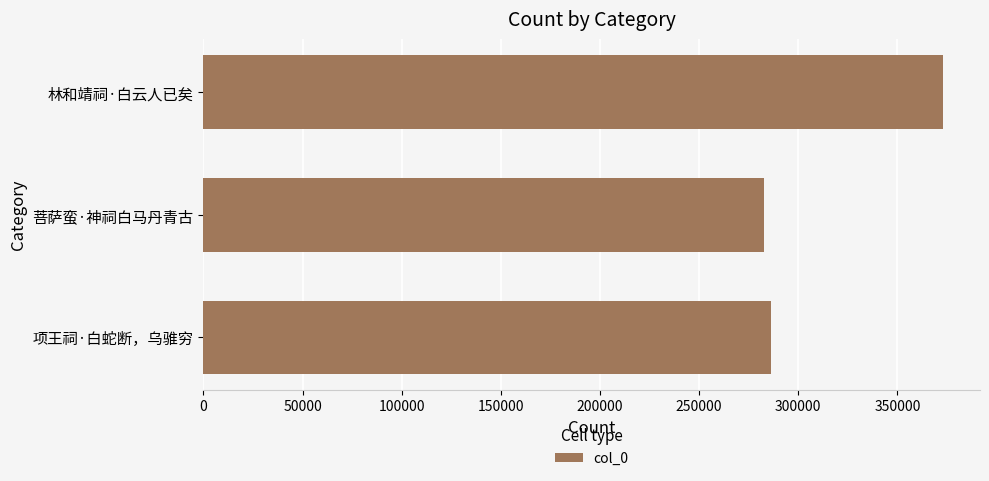

At which category does the chart reach its minimum across all series?

菩萨蛮·神祠白马丹青古